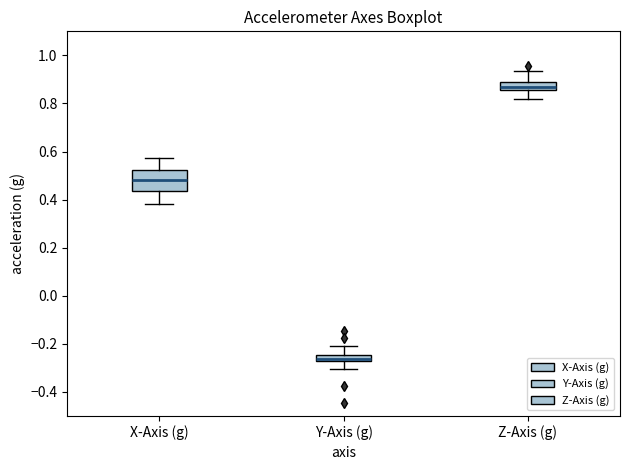

Which box has the lowest median line?

Y-Axis (g)